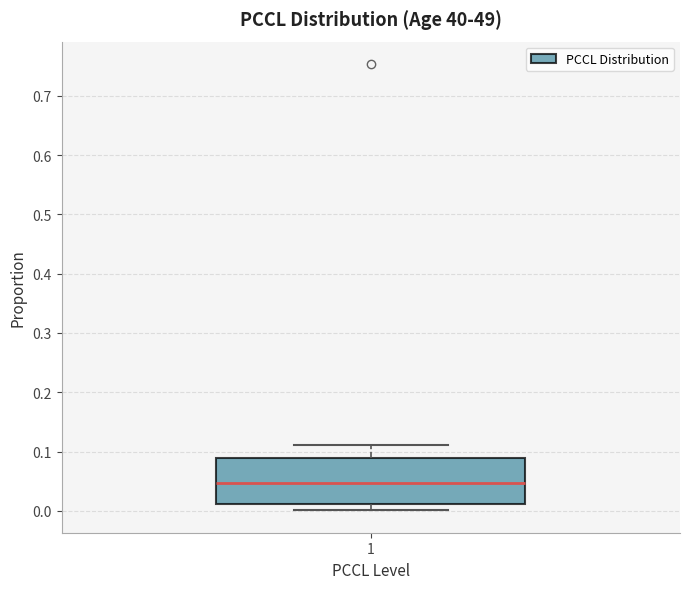

Read this box plot against the y-axis: the position of the median line, the range covered by the box, and the ends of both whiskers. The values are not printed on the chart, so give them approximately, as read against the axis.

median 0.05, box 0.01 to 0.09, whiskers 0.00 to 0.11